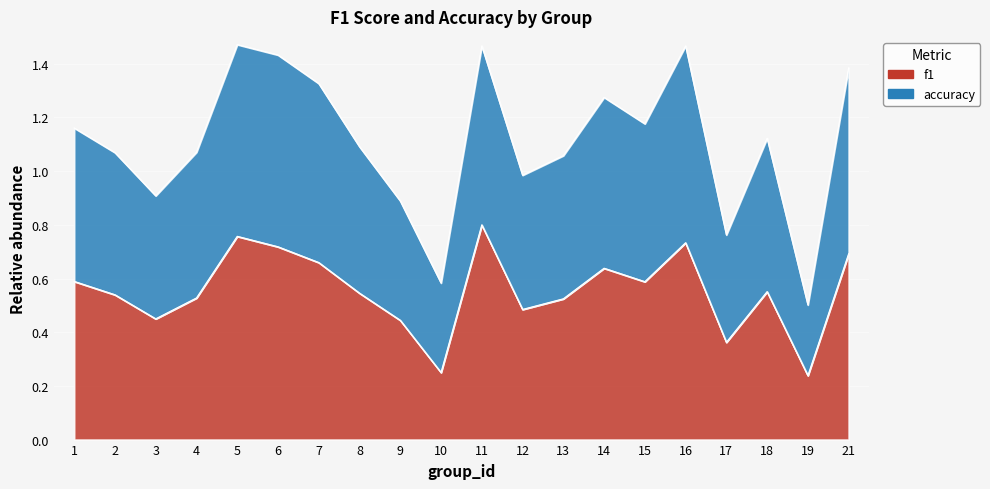

True or false: accuracy has a value of 1.2 at 15.

True